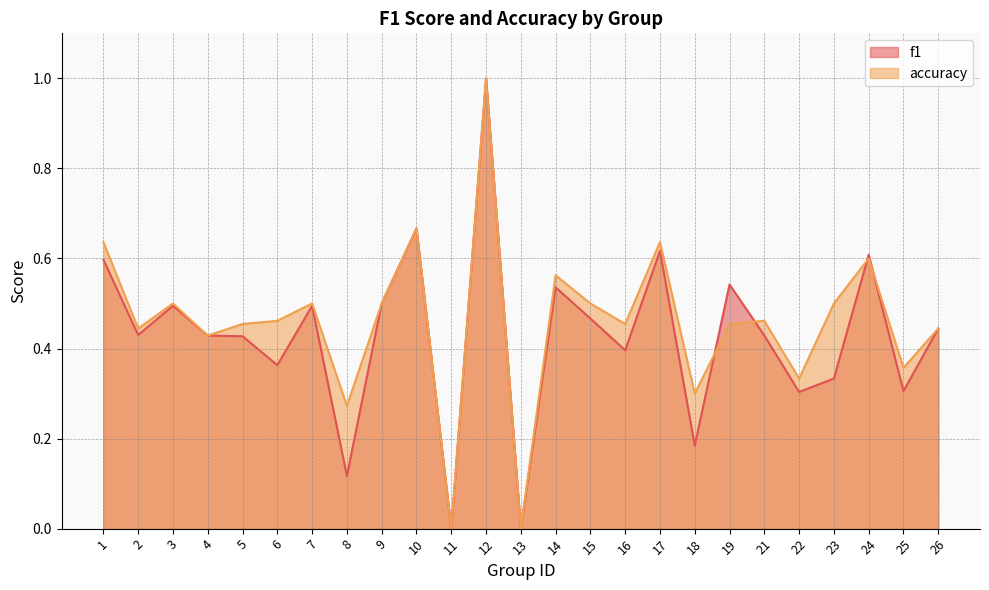

True or false: accuracy has more than 1 interior local peaks.

True